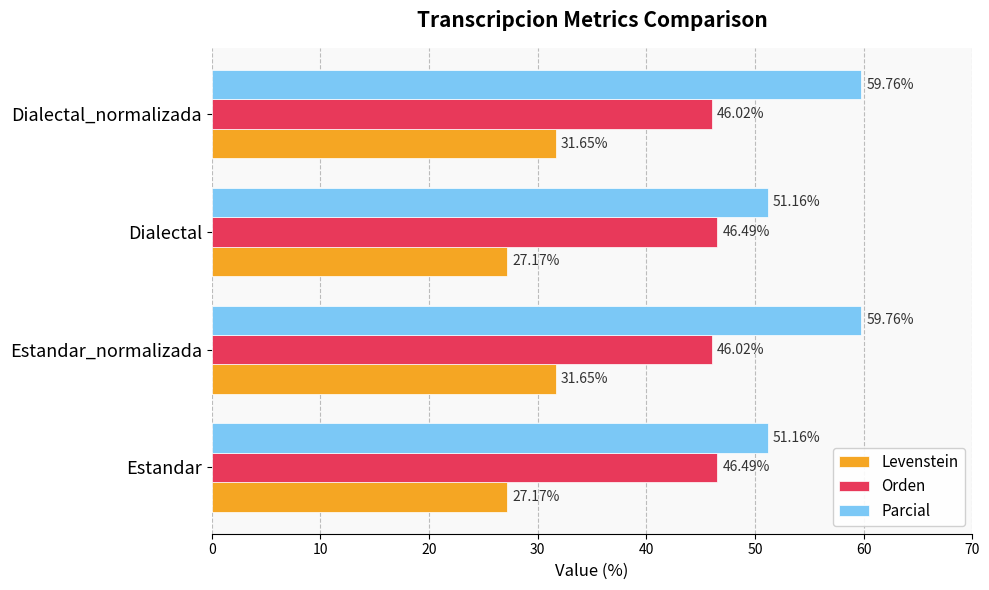

At Estandar_normalizada, list the series in order from smallest to largest.

Levenstein, Orden, Parcial